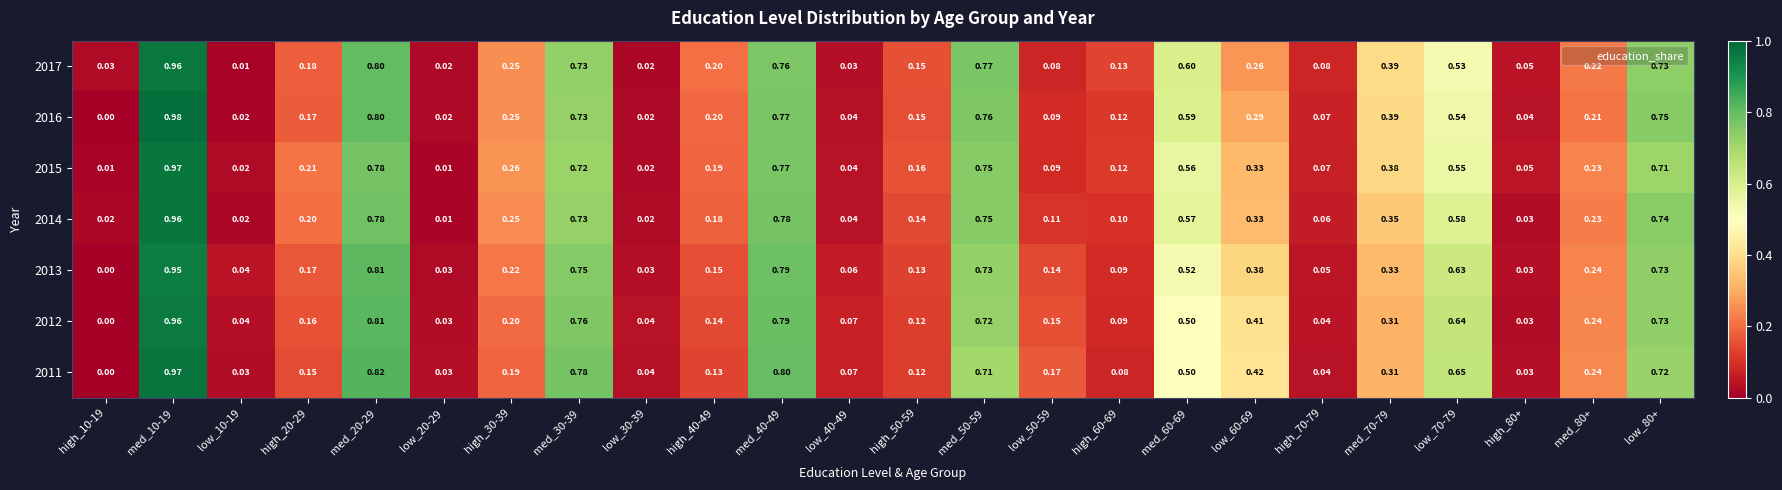

How many data points does each series have?

24